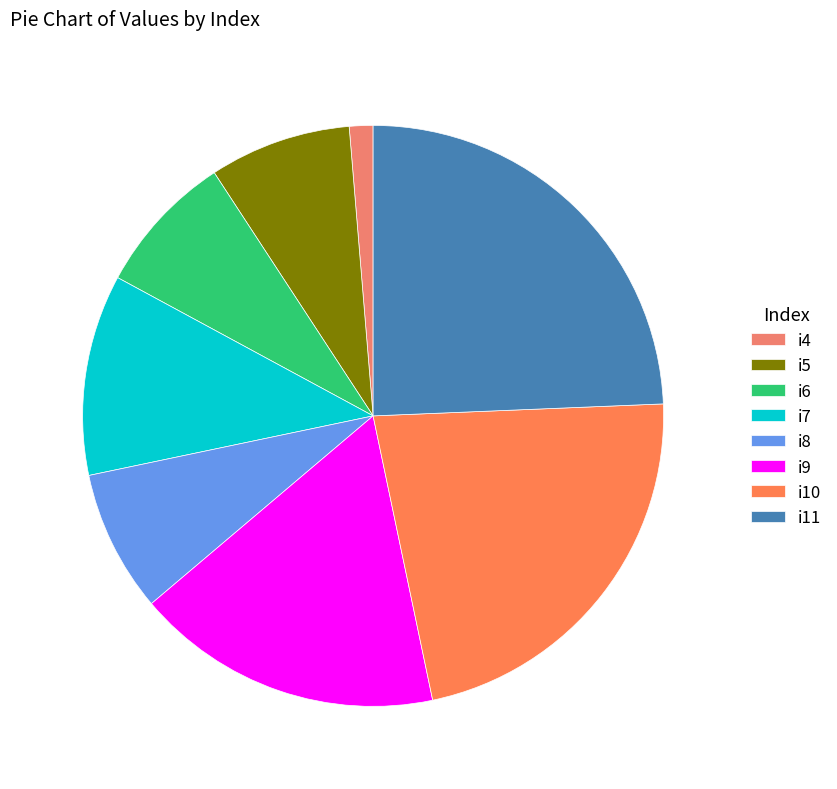

Rank the categories by value from highest to lowest.

i11, i10, i9, i7, i5, i6, i8, i4